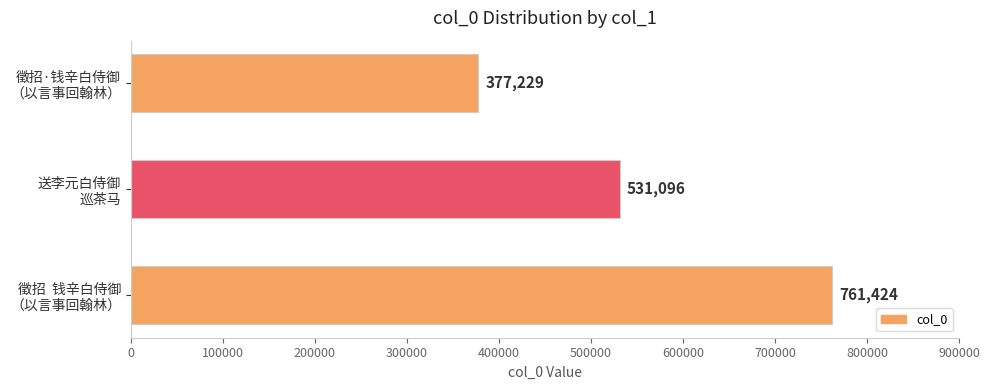

Which category has the lowest value across all series?

徵招·钱辛白侍御
（以言事回翰林）